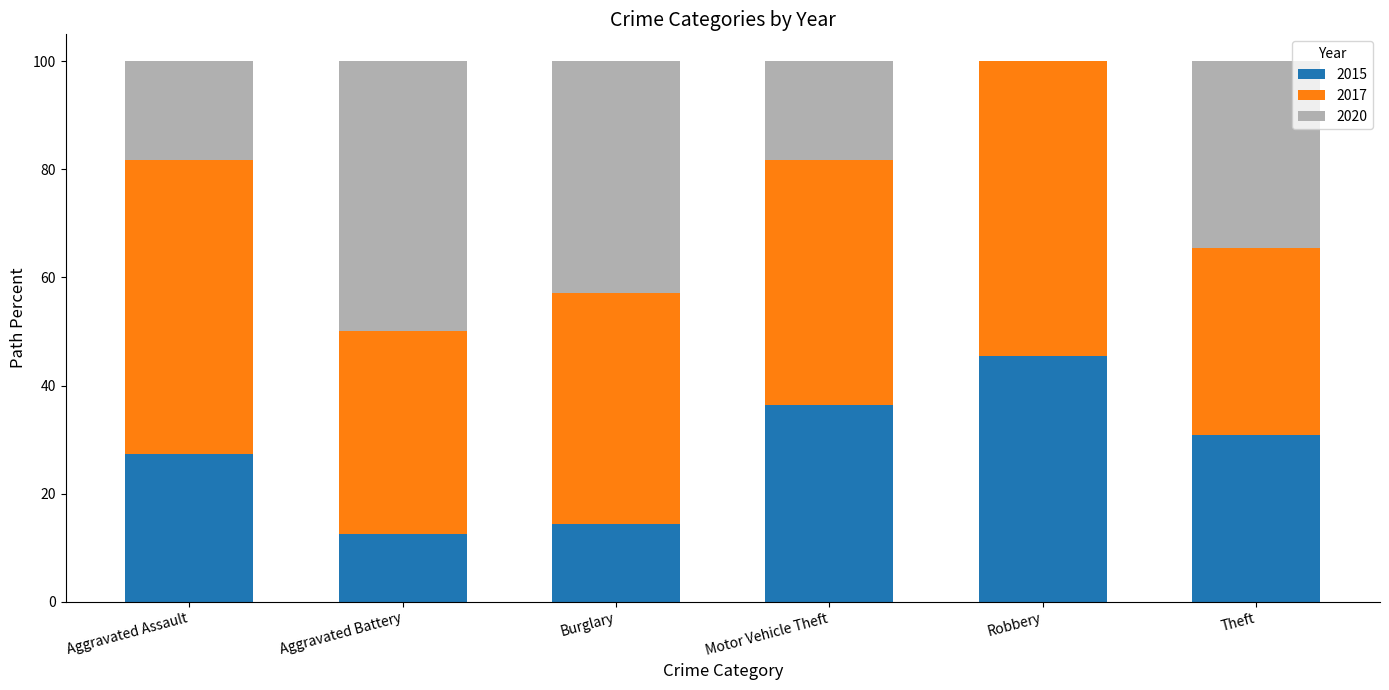

What is the total value across all series at Robbery?

100.0